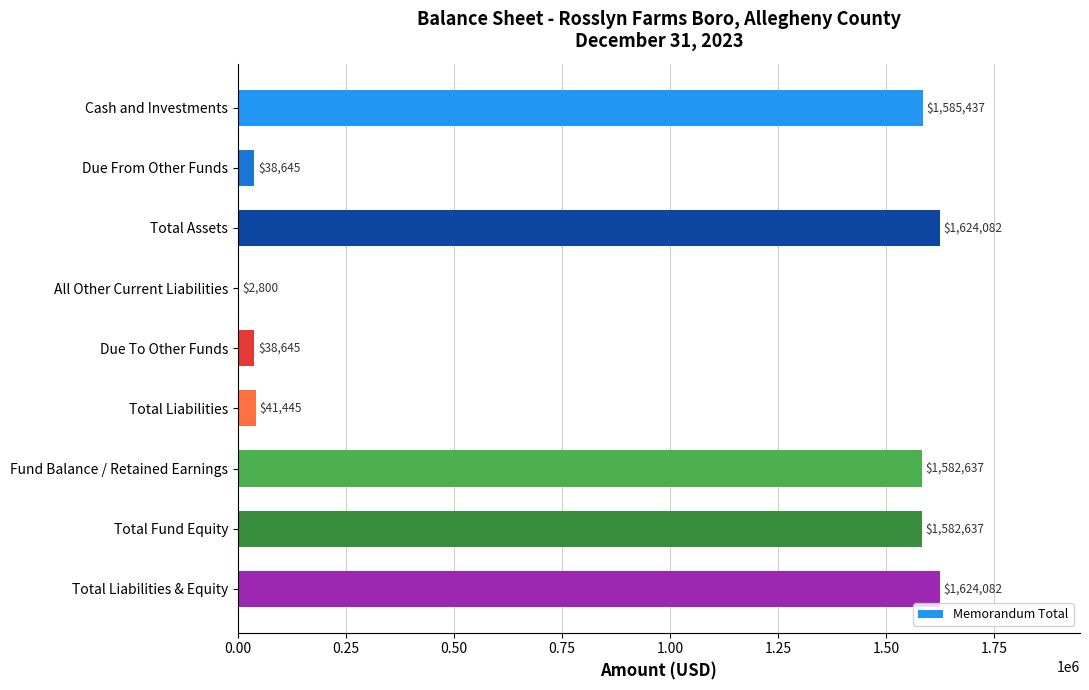

What value does the data have at Fund Balance / Retained Earnings?

1582637